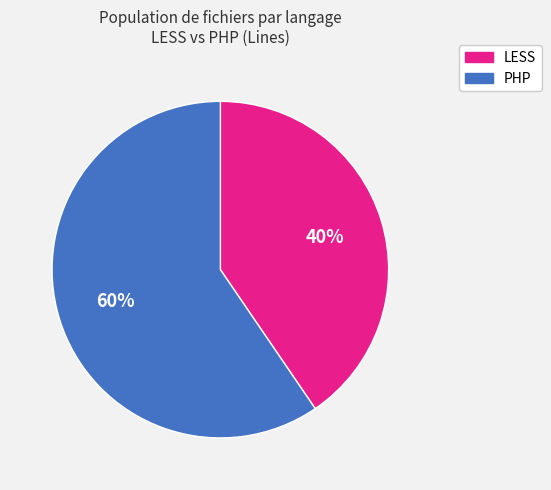

Which slice is the smallest?

LESS